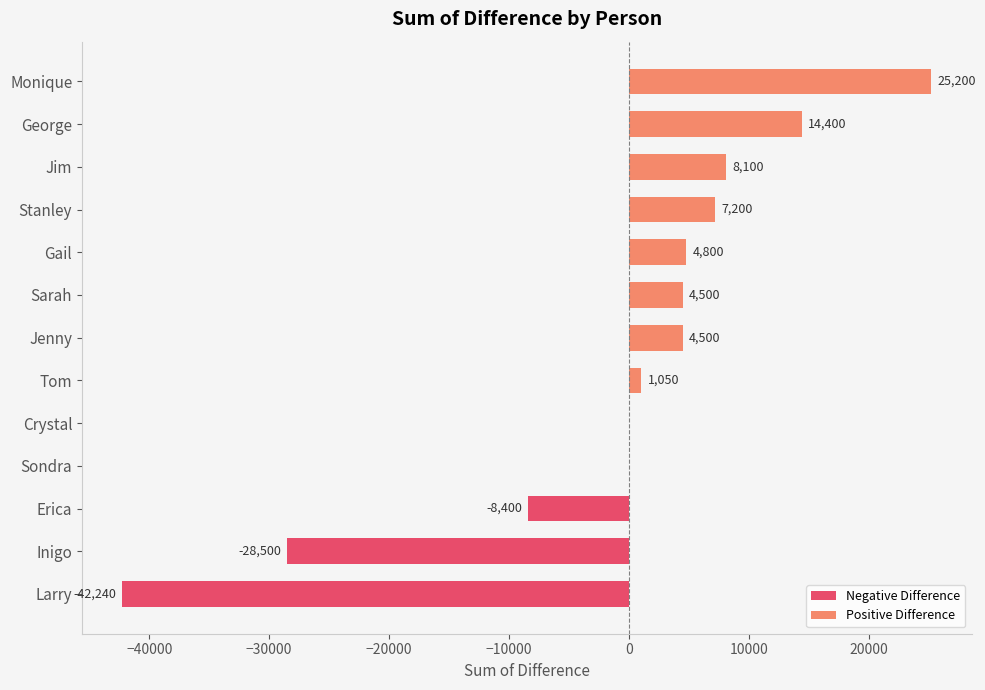

True or false: Negative Difference has a value of -23168 at Sarah.

False